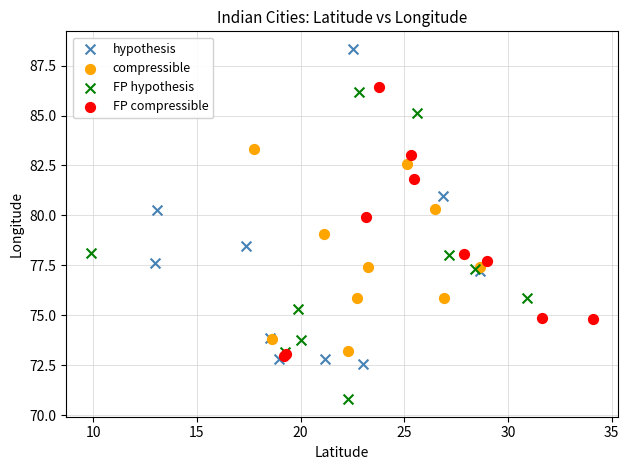

Which series contains the highest Y value?

hypothesis